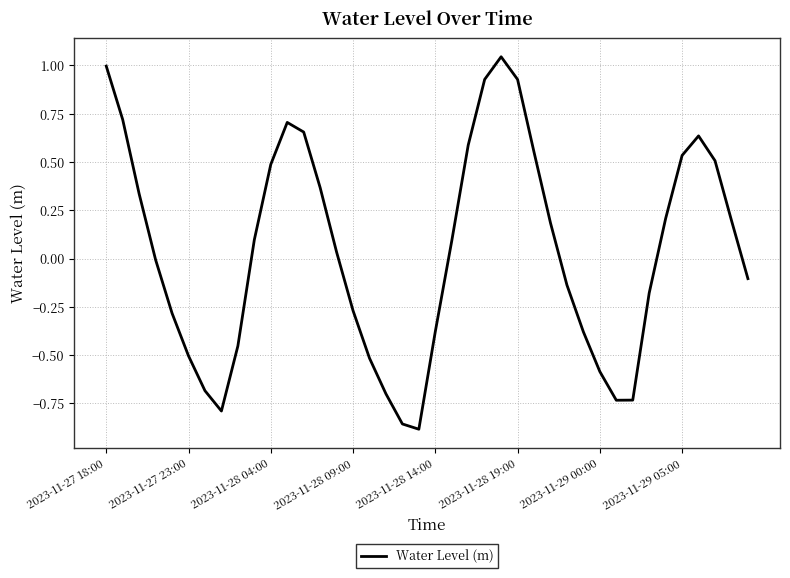

What is the difference between the maximum and minimum values?

1.9